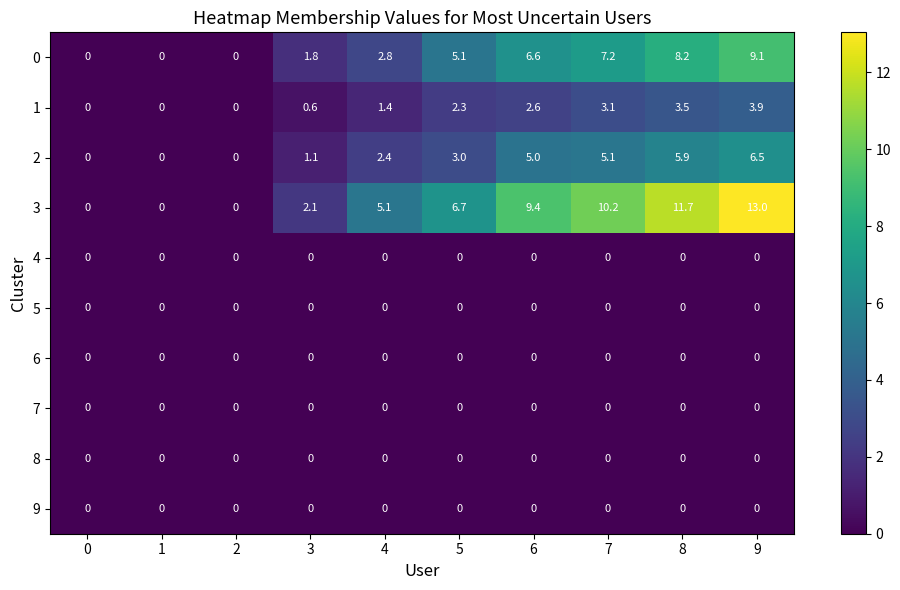

Which series has the widest spread of values?

3